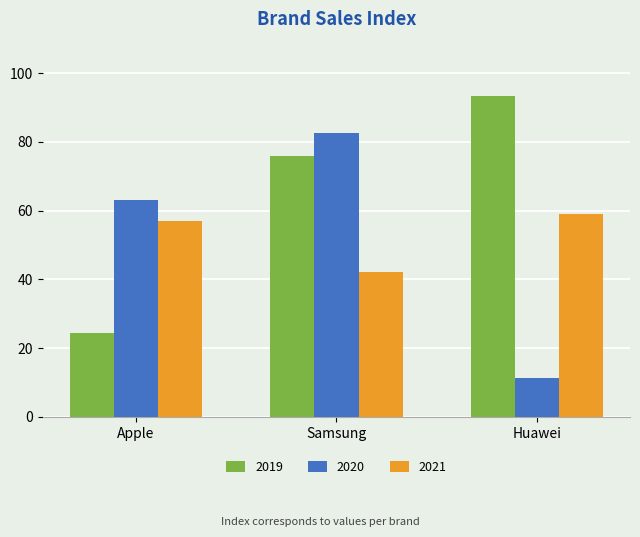

The value of 2021 at Huawei is 59.0. True or false?

True